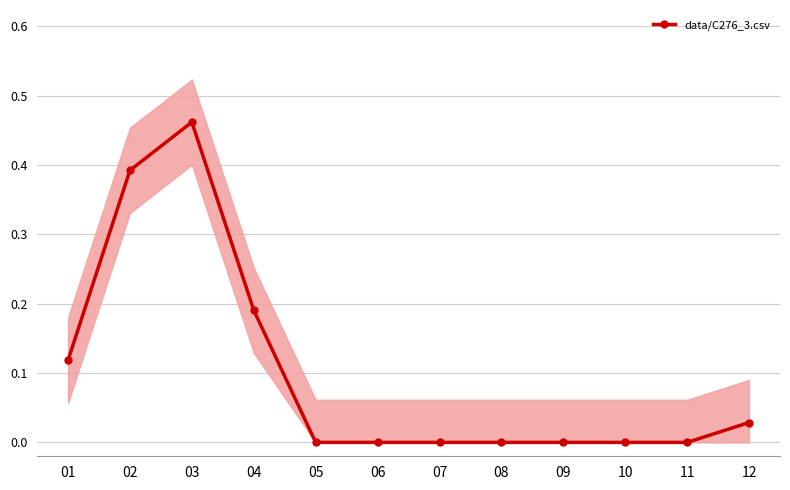

How many lines are shown in the chart?

1